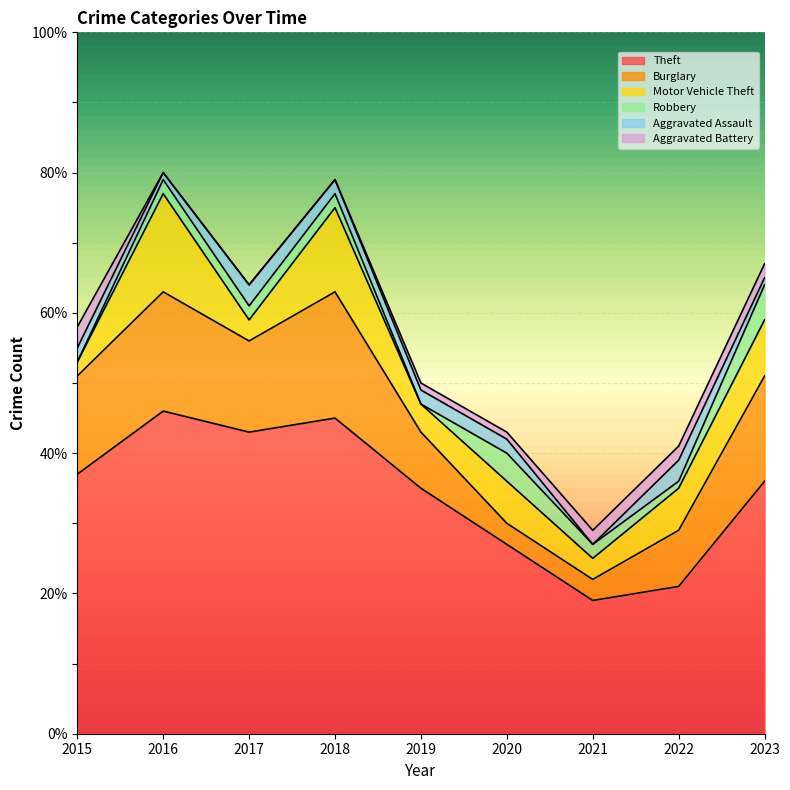

Reading left to right, list all the values displayed in this chart.

Theft: 2015=37	2016=46	2017=43	2018=45	2019=35	2020=27	2021=19	2022=21	2023=36
Burglary: 2015=14	2016=17	2017=13	2018=18	2019=8	2020=3	2021=3	2022=8	2023=15
Motor Vehicle Theft: 2015=2	2016=14	2017=3	2018=12	2019=4	2020=6	2021=3	2022=6	2023=8
Robbery: 2015=0	2016=2	2017=2	2018=2	2019=0	2020=4	2021=2	2022=1	2023=5
Aggravated Assault: 2015=2	2016=1	2017=3	2018=2	2019=2	2020=2	2021=0	2022=3	2023=1
Aggravated Battery: 2015=3	2016=0	2017=0	2018=0	2019=1	2020=1	2021=2	2022=2	2023=2